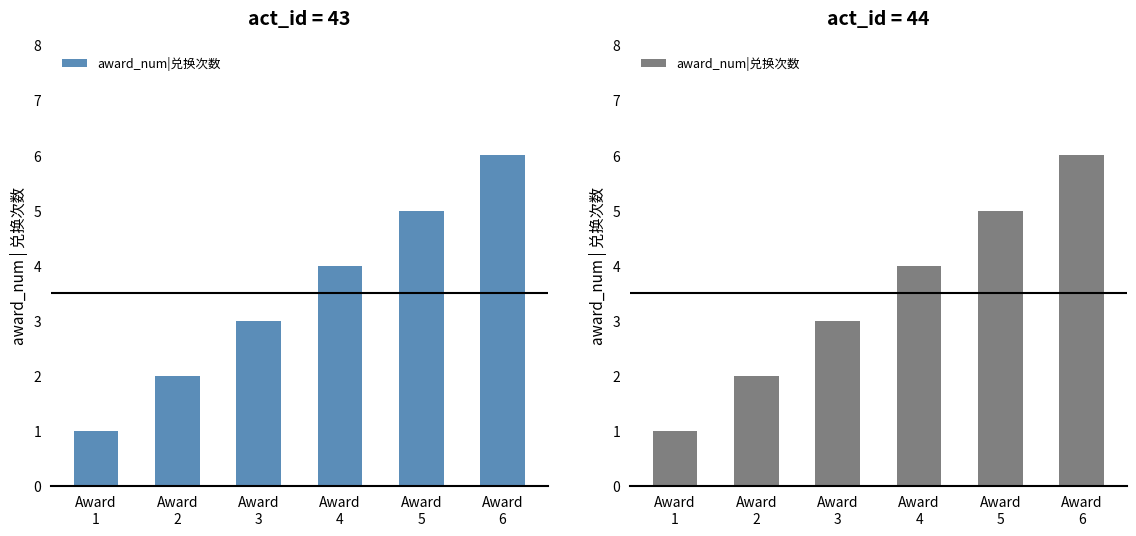

At which label does the data first exceed 4?

Award
5